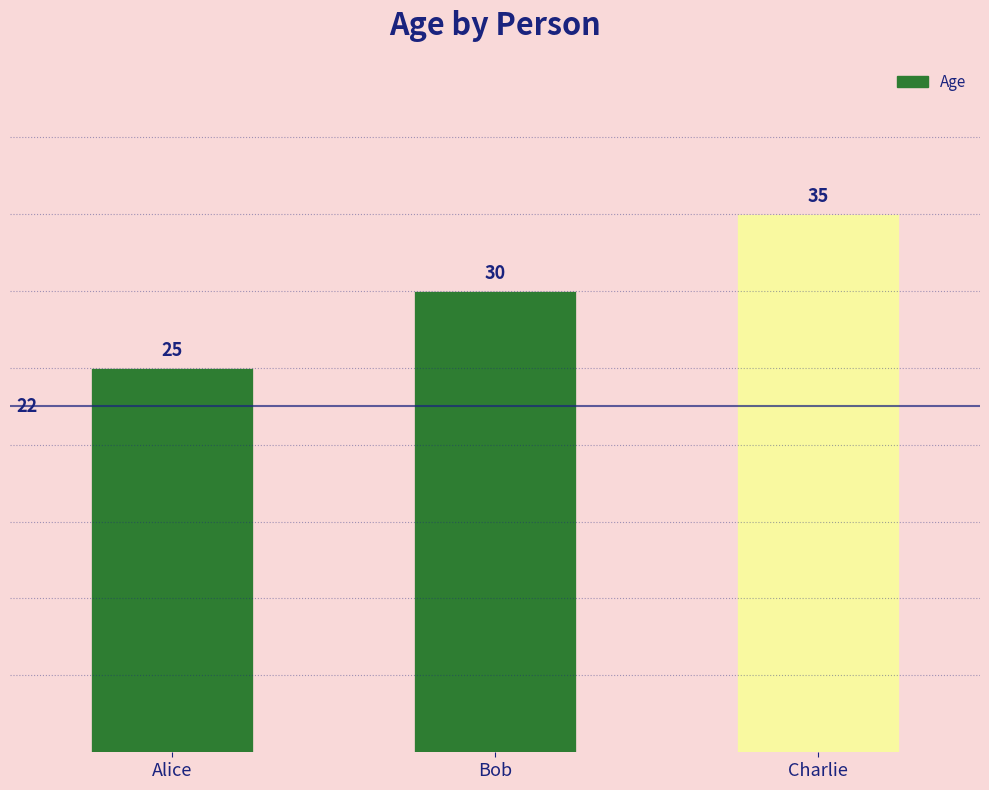

At which category does the chart reach its minimum across all series?

Alice